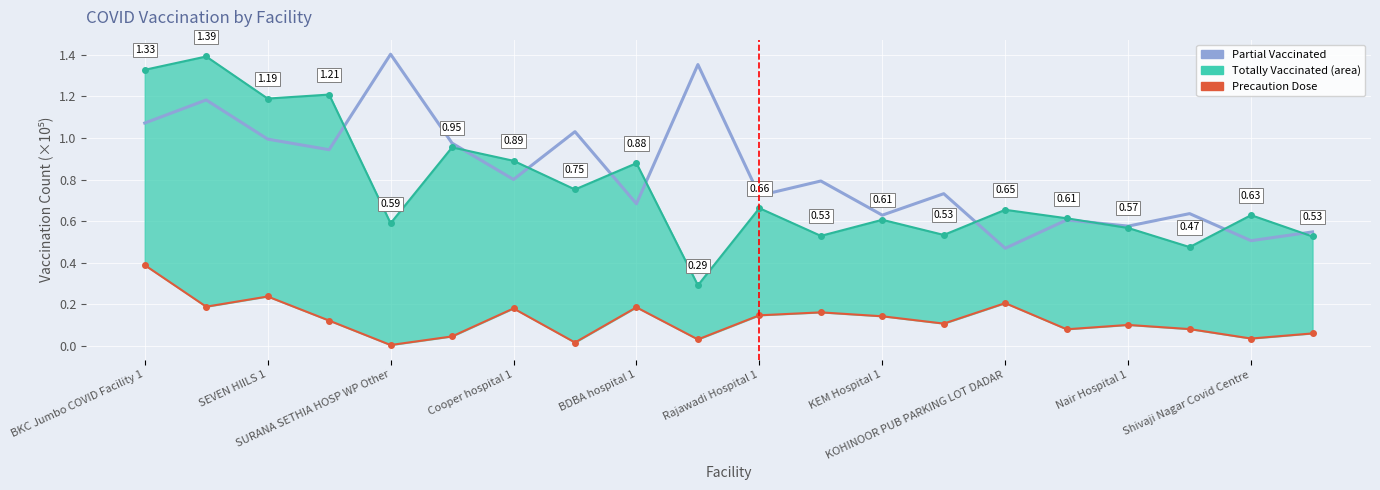

The totally_vaccinated_line series shows 1.1 at Rajawadi Hospital 1. True or false?

False